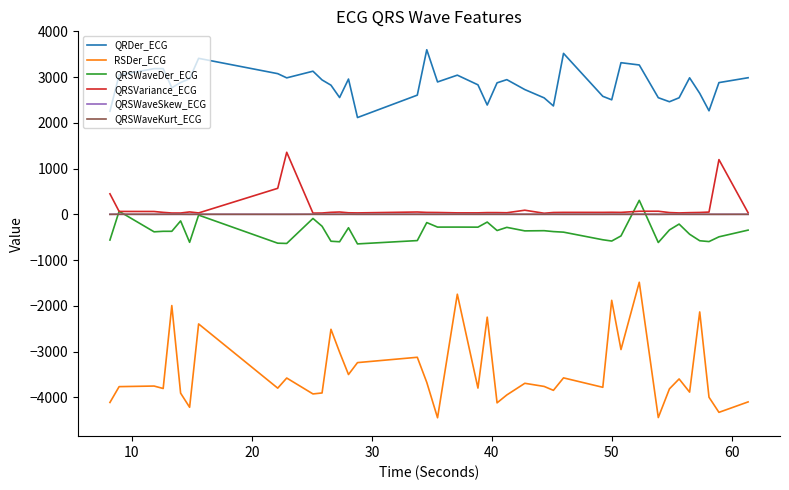

What is the maximum value shown in the chart?

3601.0